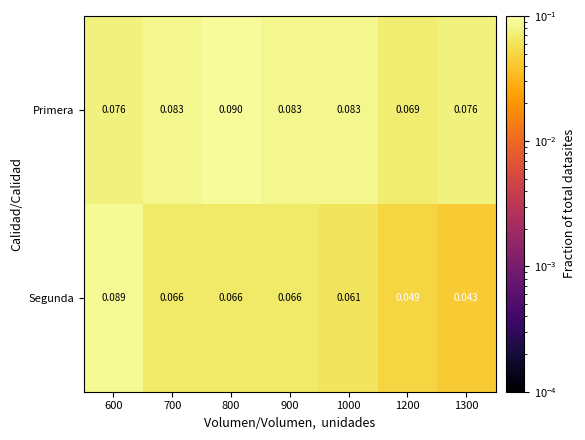

Which series has the largest range (max minus min)?

Segunda